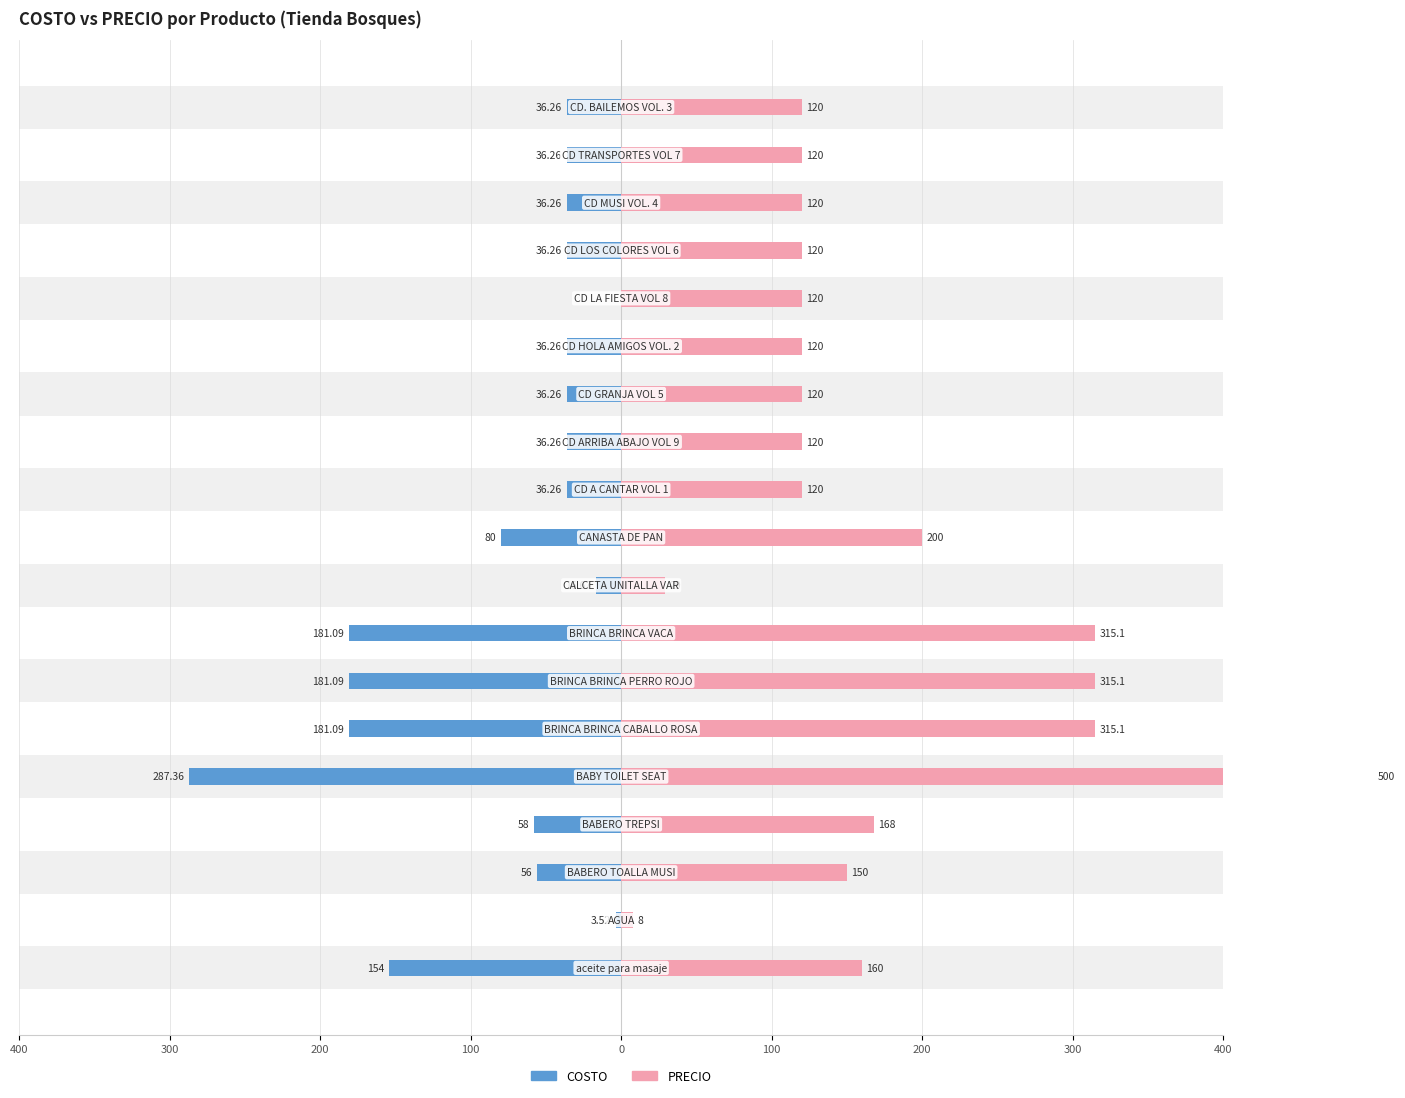

Rank the series by their maximum value, from lowest to highest.

COSTO, PRECIO